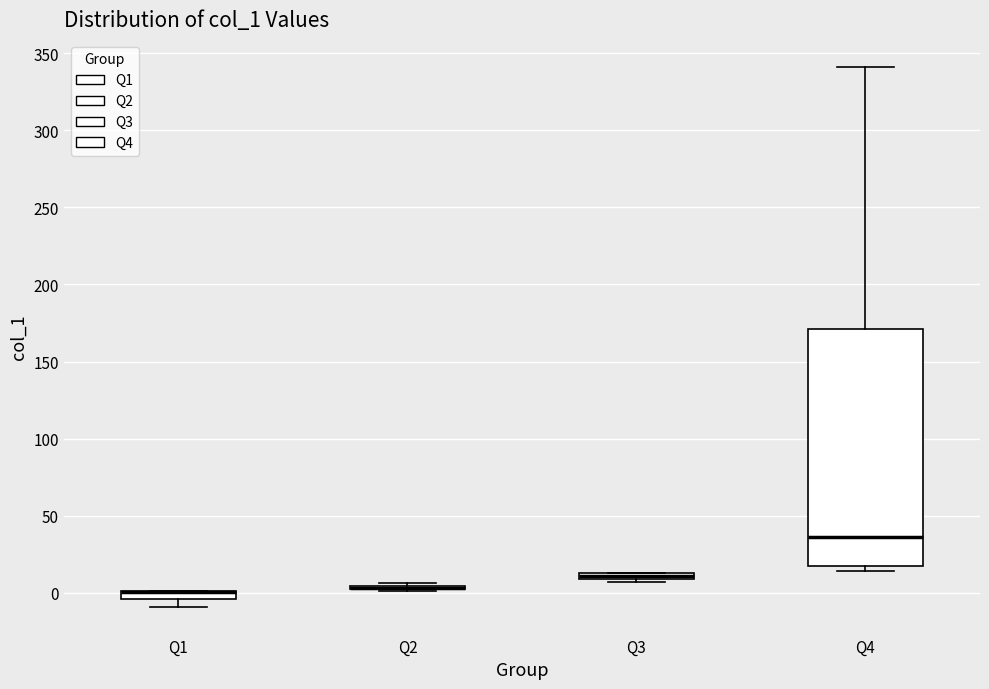

Where is the lower edge of the box for Q3 on the y-axis? The values are not printed on the chart, so give them approximately, as read against the axis.

10